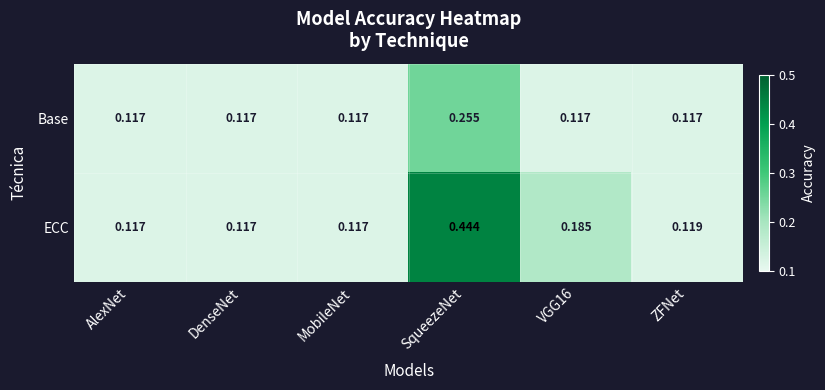

Which series has the largest total across all categories?

ECC